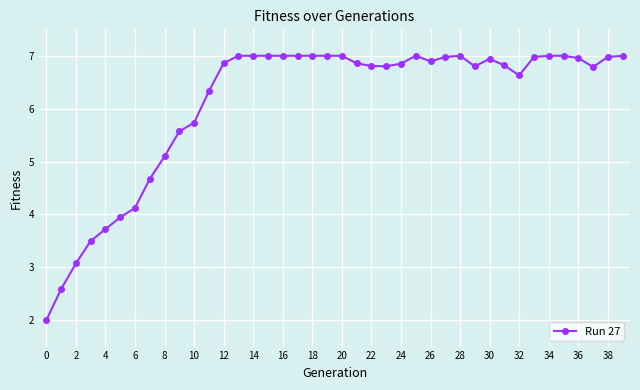

What is the difference between the maximum and minimum values?

5.0